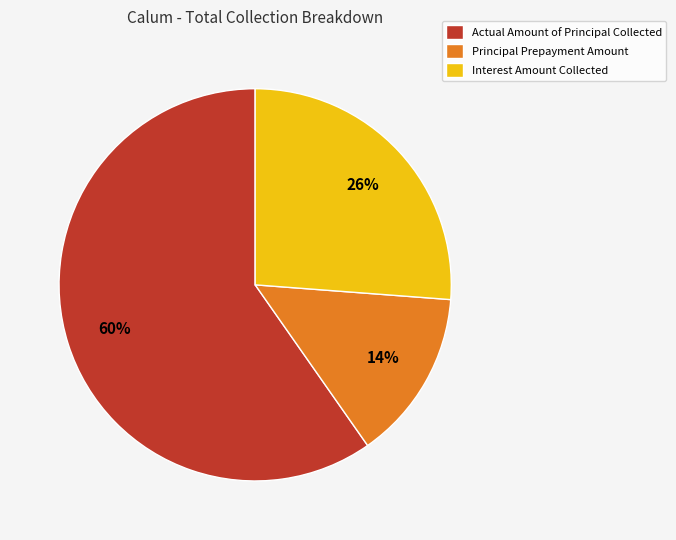

Is there any slice that represents more than half of the pie?

Yes